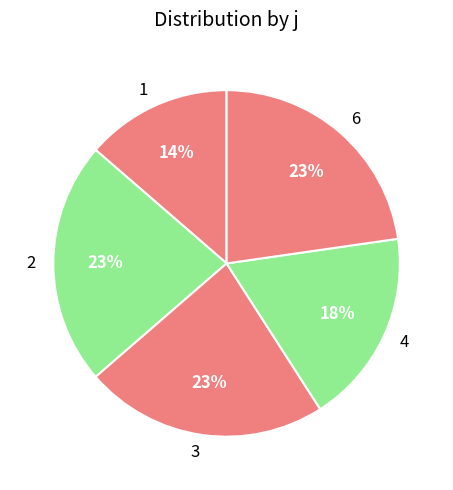

What is the ratio of the value at 4 to the value at 1?

1.3